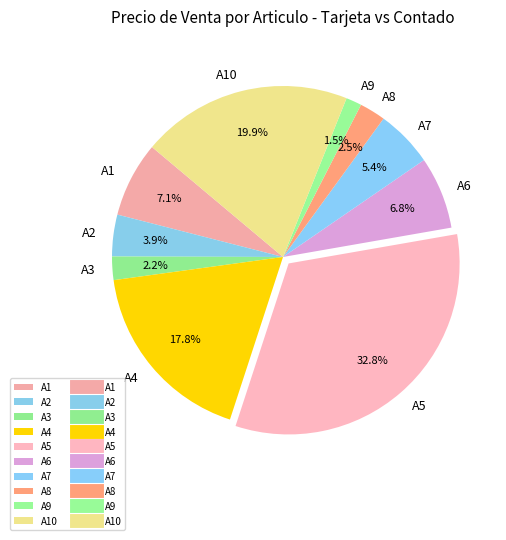

Which category has the biggest portion of the pie?

A5